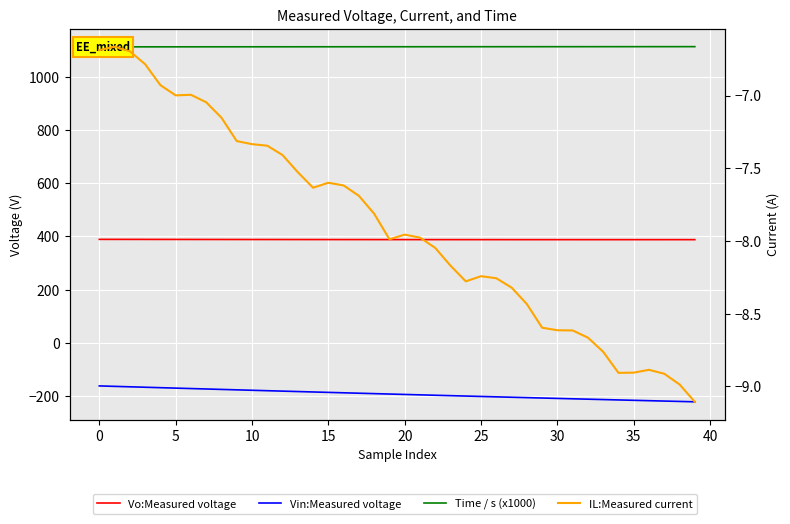

How many data points in Time / s (x1000) are above 1112?

26